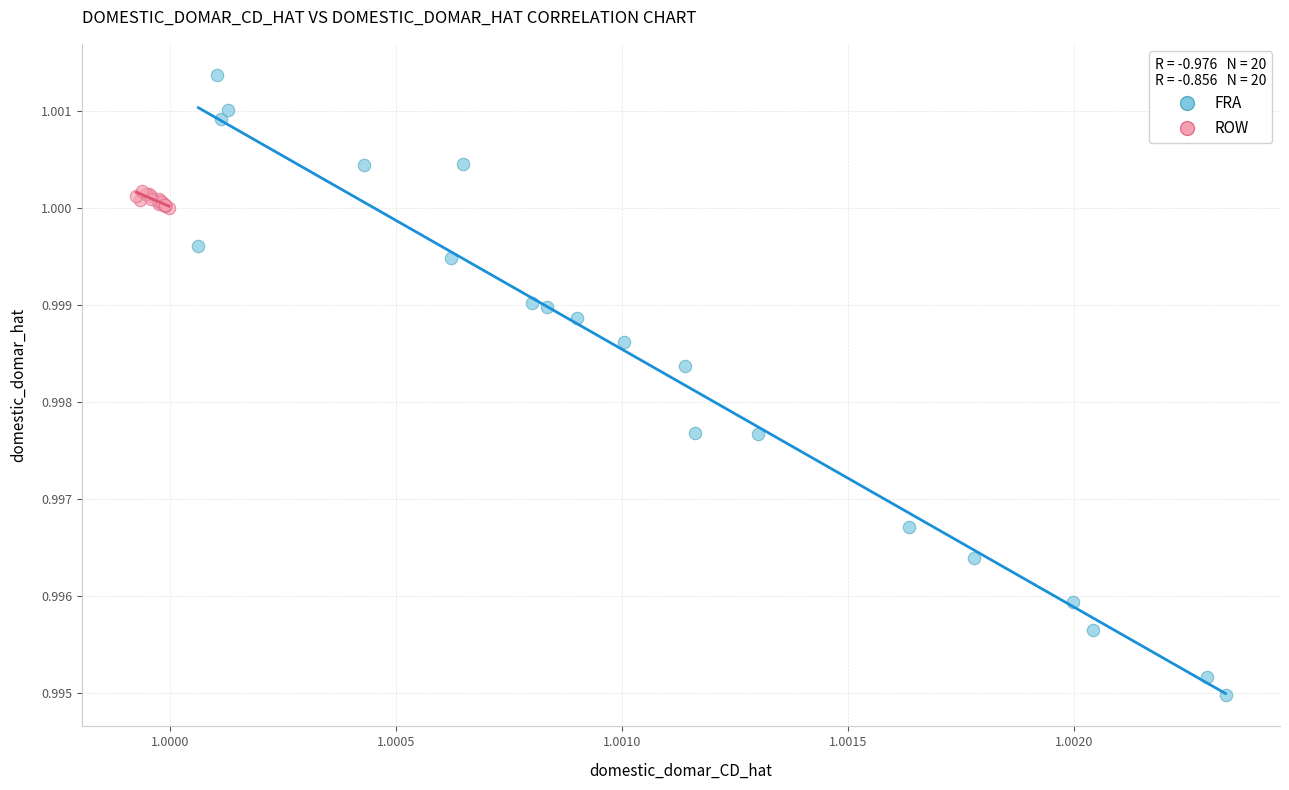

Which series reaches the maximum Y coordinate?

FRA